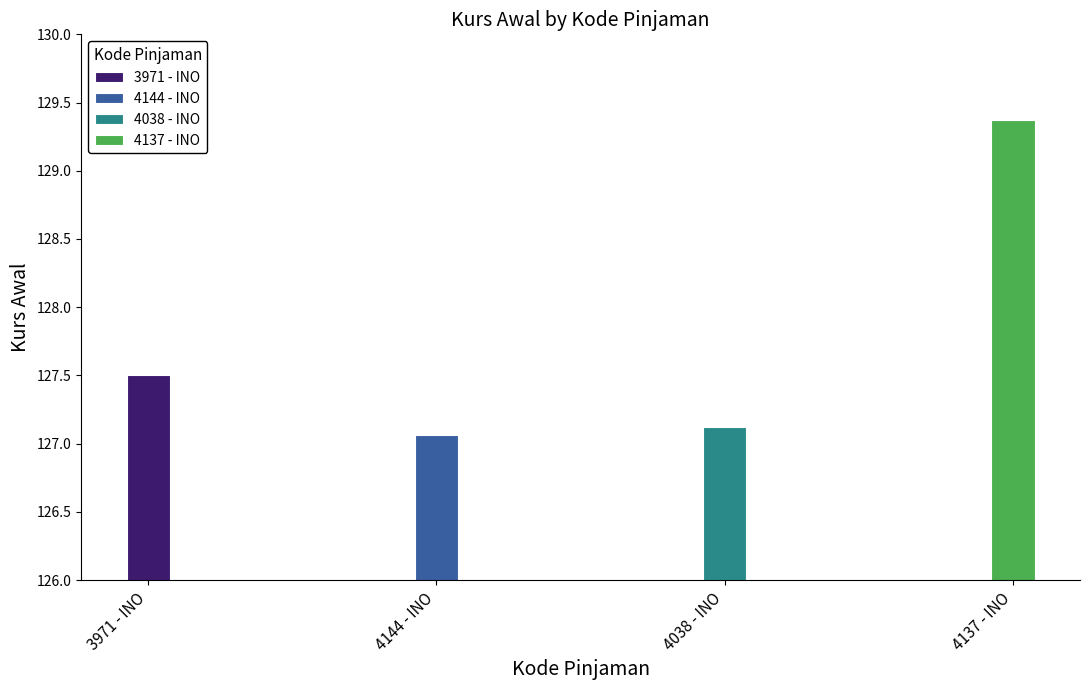

Rank the categories by value from highest to lowest.

4137 - INO, 3971 - INO, 4038 - INO, 4144 - INO